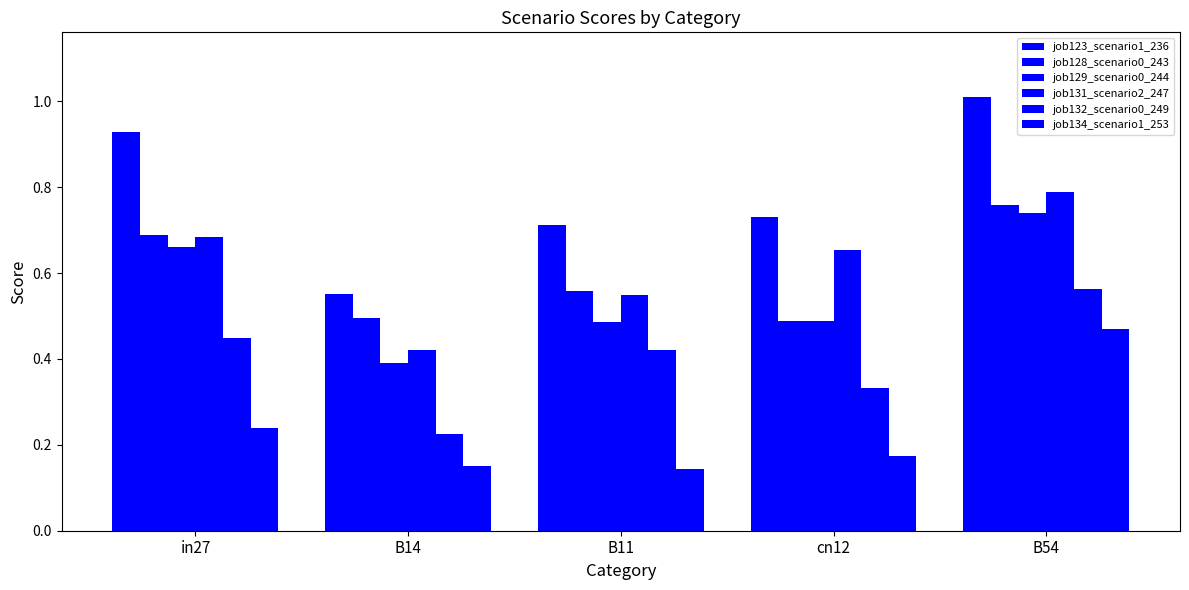

What is the sum of the job132_scenario0_249 values at B11 and B14?

0.6